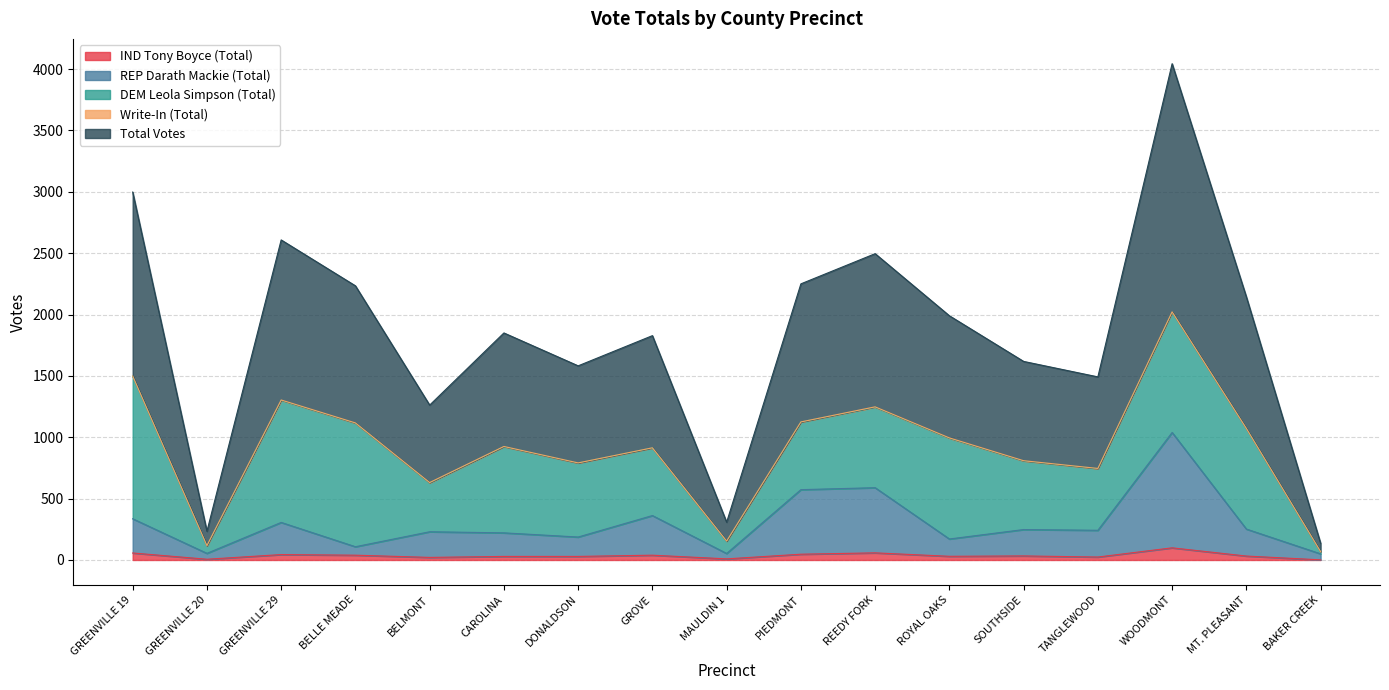

Between BELMONT and ROYAL OAKS, which series saw the biggest shift?

Total Votes